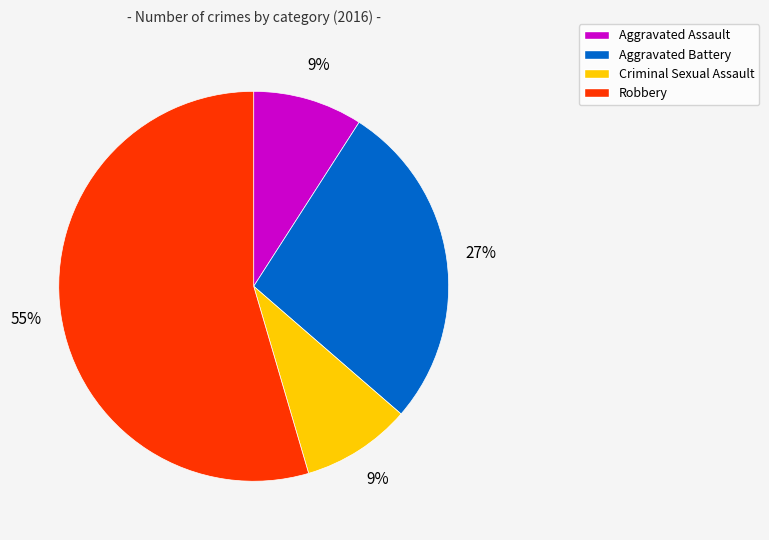

Count the number of slices in the pie.

4